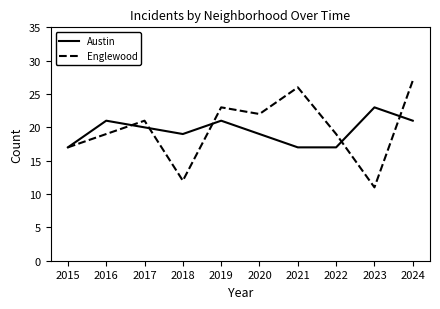

Which label corresponds to the largest value in the chart?

2024